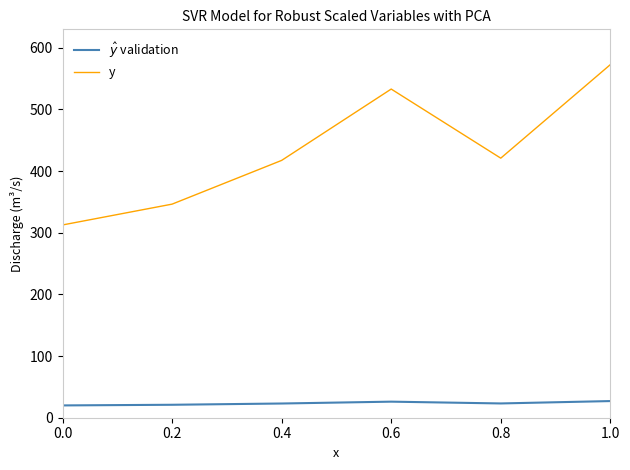

What is the spread (max minus min) of values at 0.0?

292.6